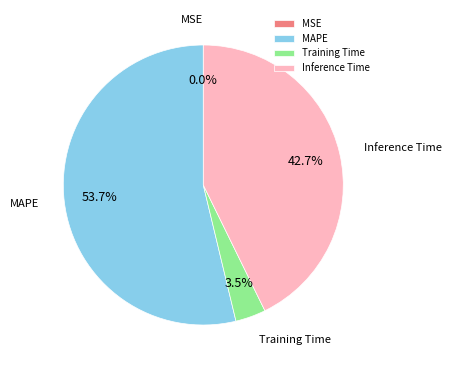

Which slice is the largest?

MAPE